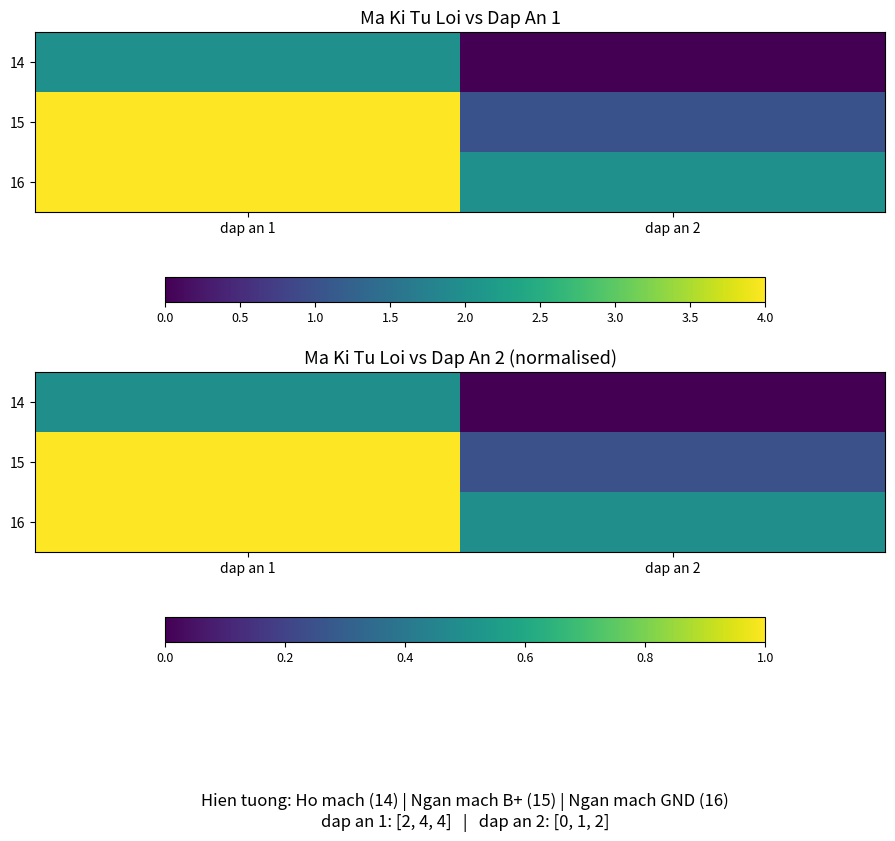

What is the average value of the 15 series?

0.6